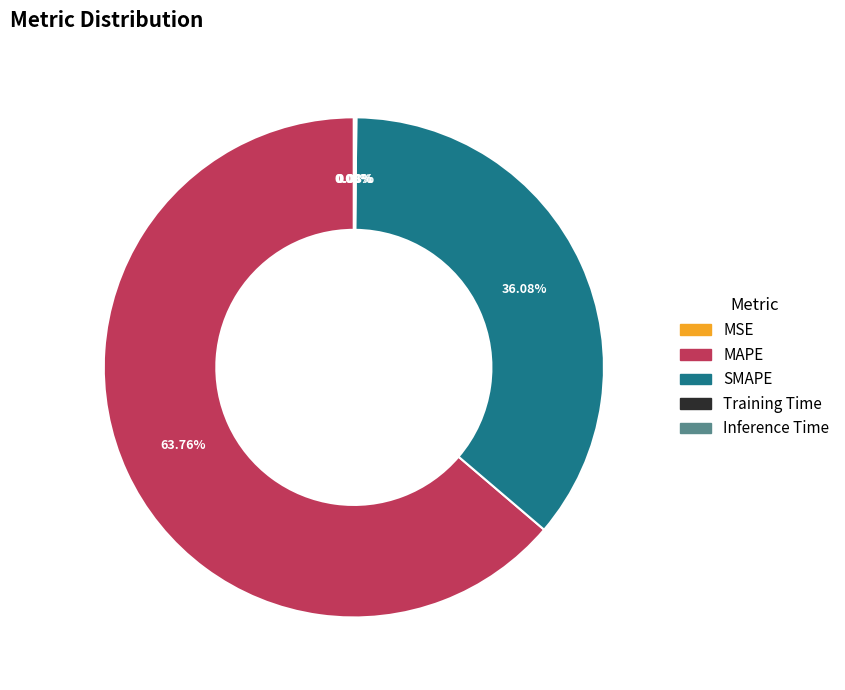

Which category accounts for the majority?

MAPE